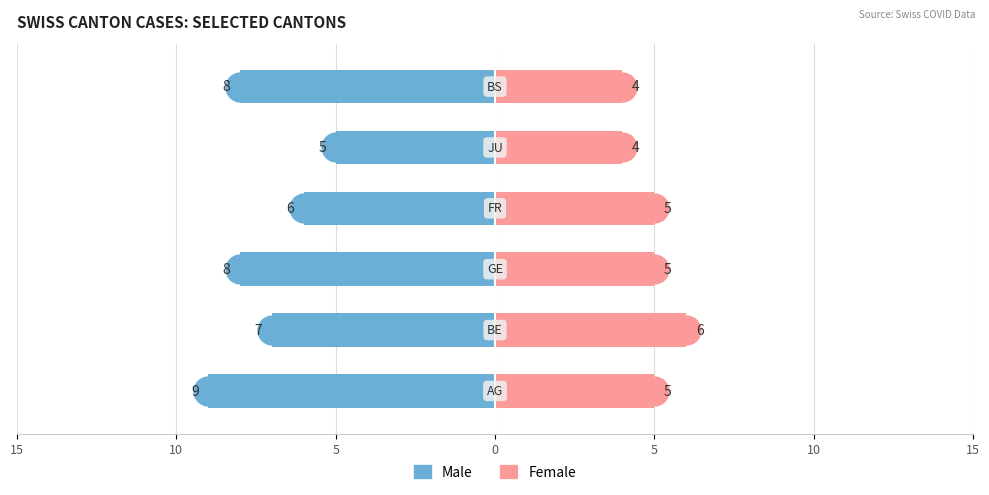

At which label does Male first exceed 8?

AG